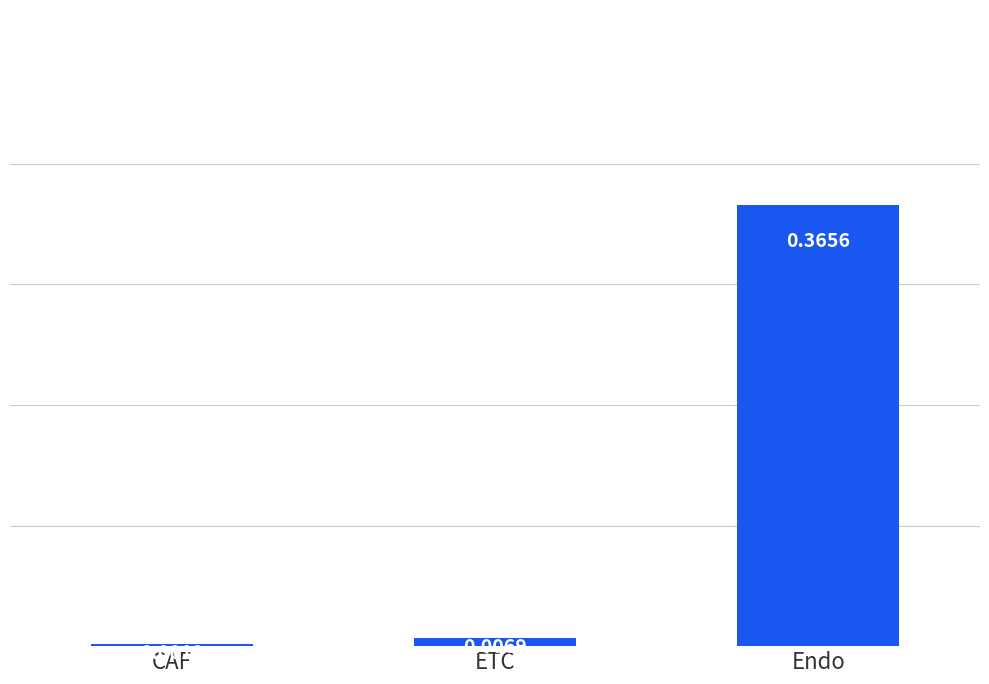

What position from the left is Endo?

3